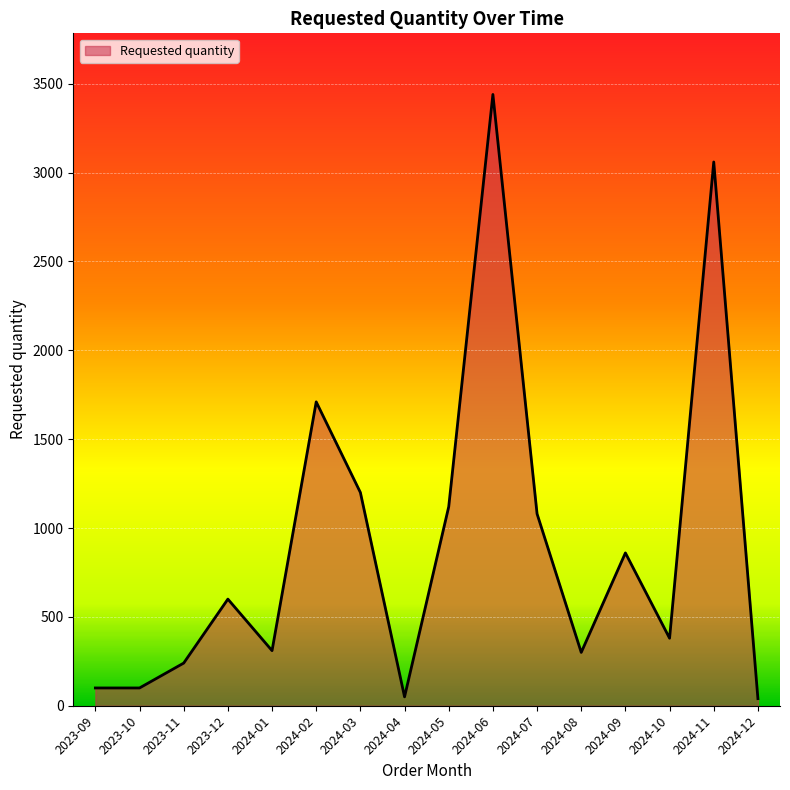

Is it true that the value at 2024-07 is 1080?

True